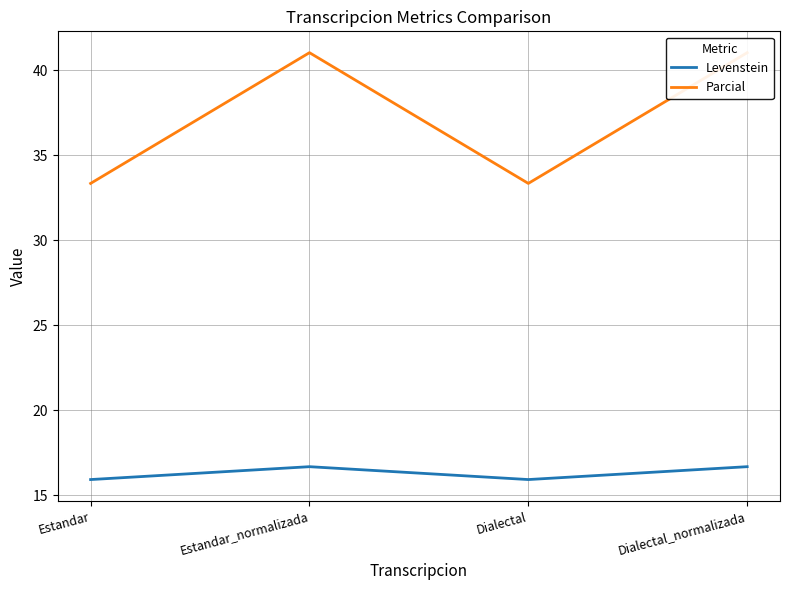

What is the total value across all series at Dialectal_normalizada?

57.7